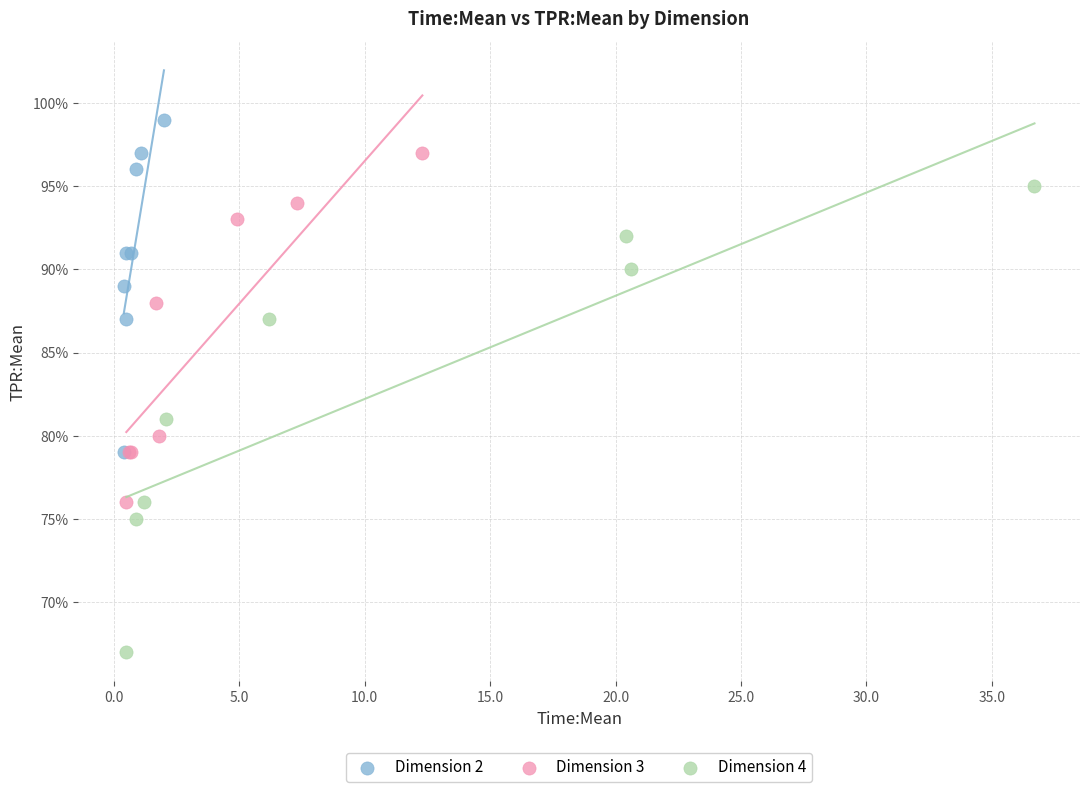

Which series contains the lowest Y value?

Dimension 4